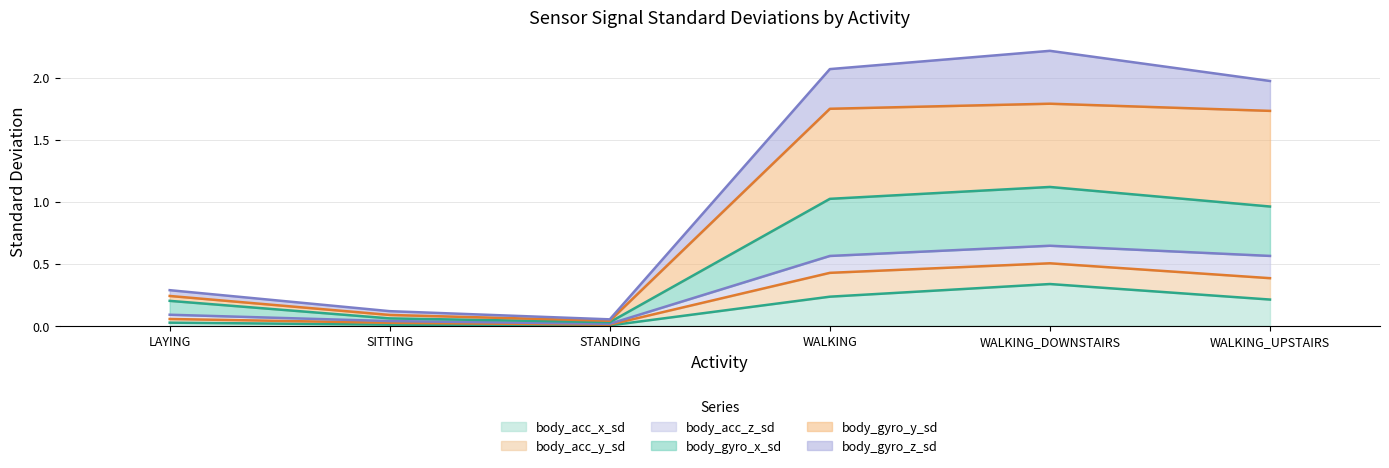

What value does the body_gyro_x_sd series have at SITTING?

0.1